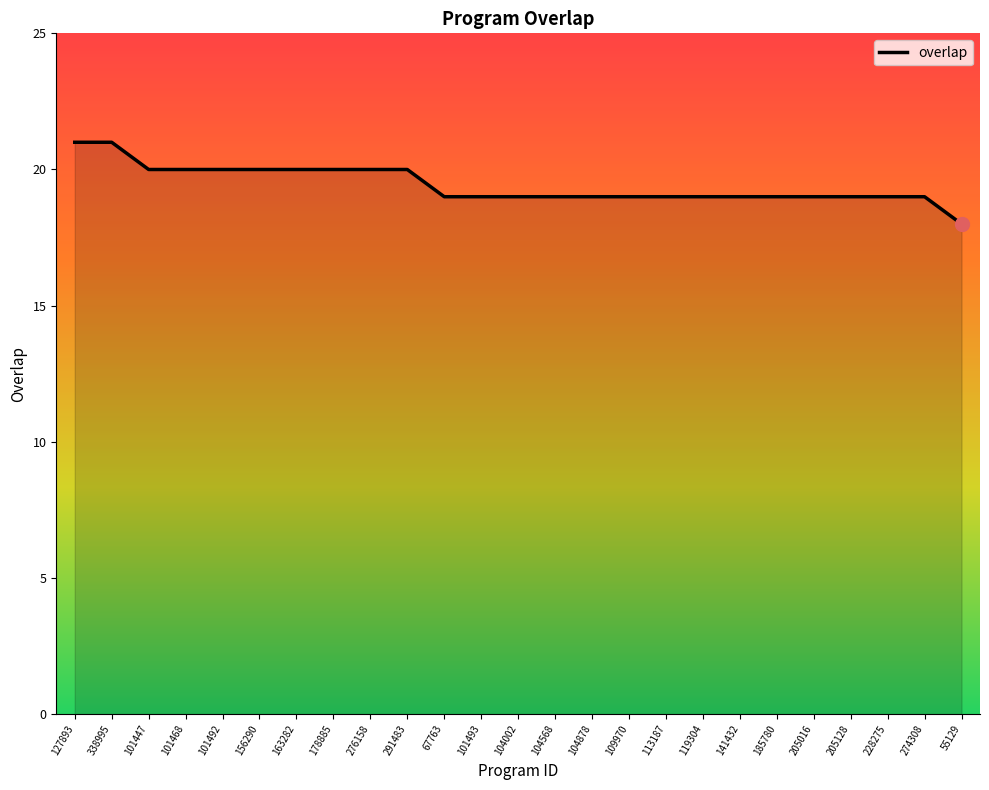

Which has a higher value, 156290 or 104002?

156290